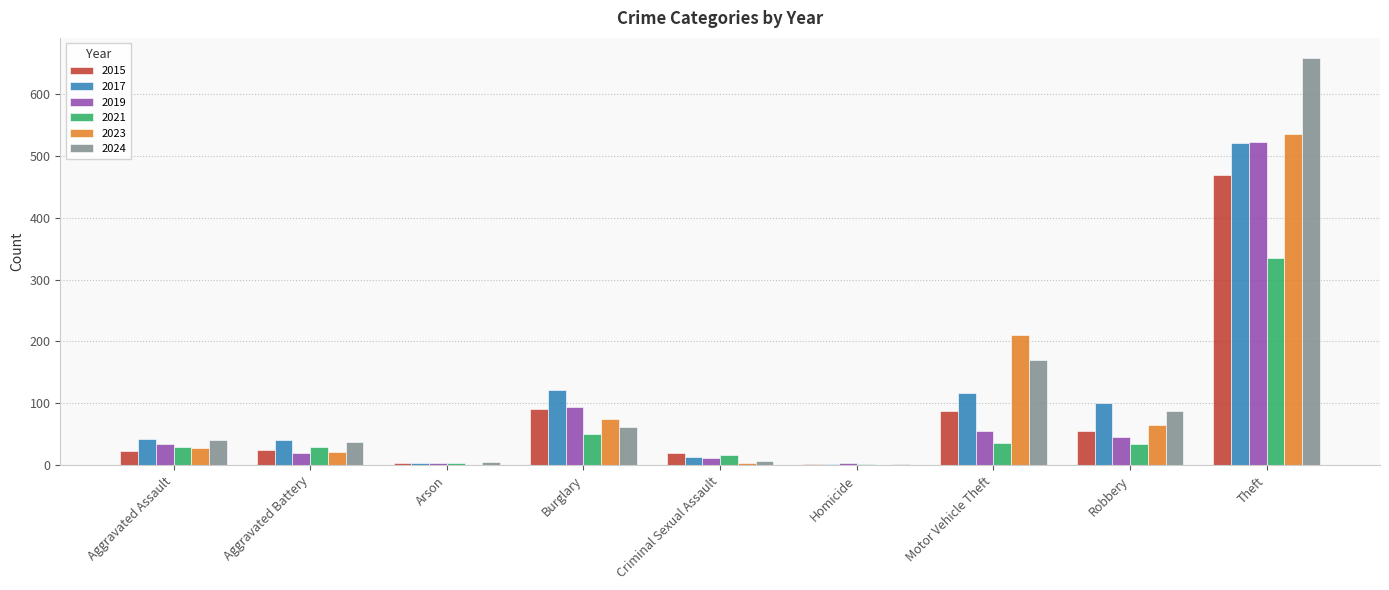

Count the number of data series in this chart.

6